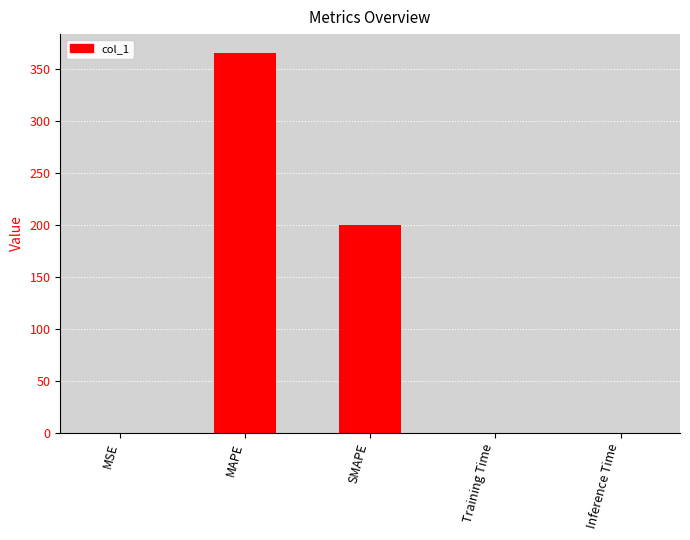

Which has a higher value, Inference Time or MAPE?

MAPE